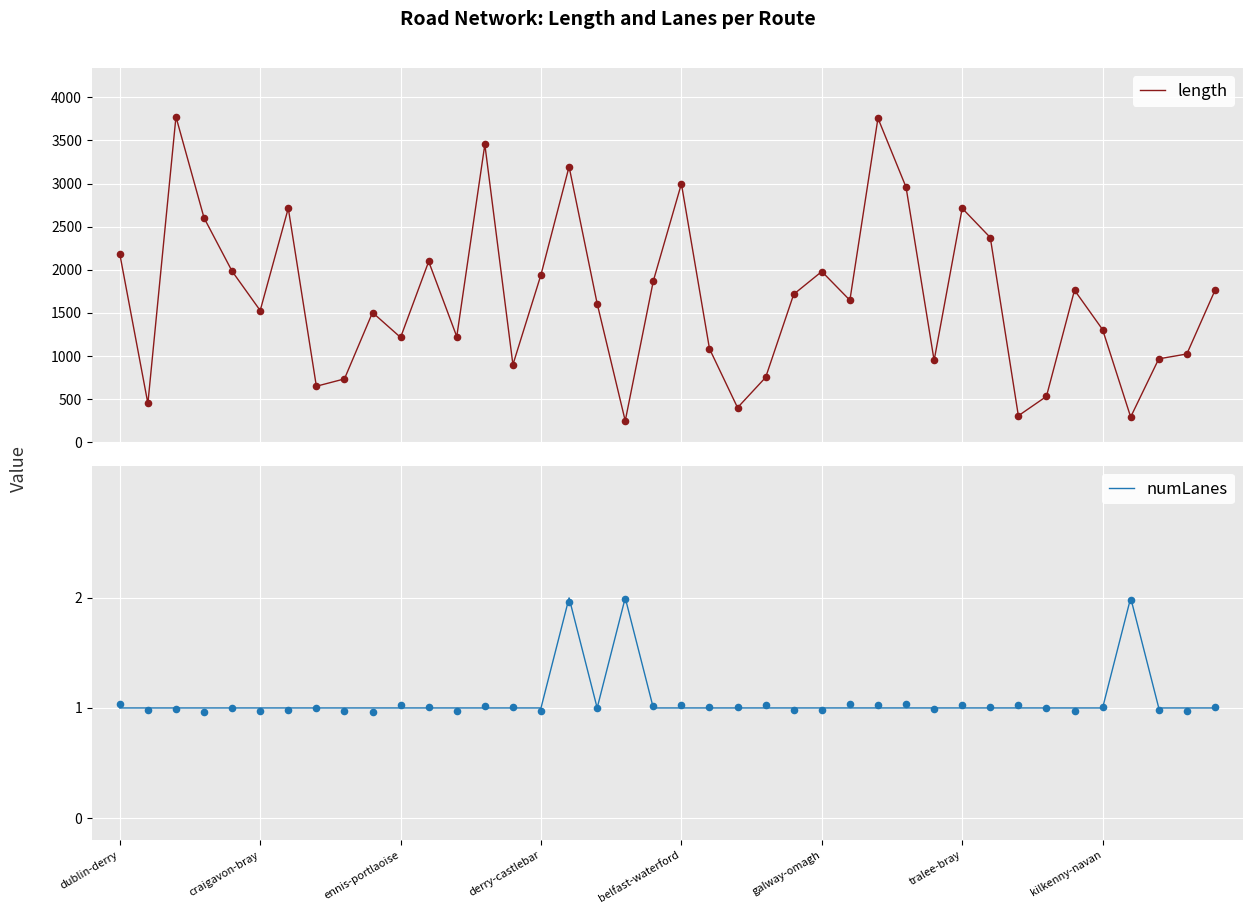

At how many categories does at least one series exceed 3707?

2